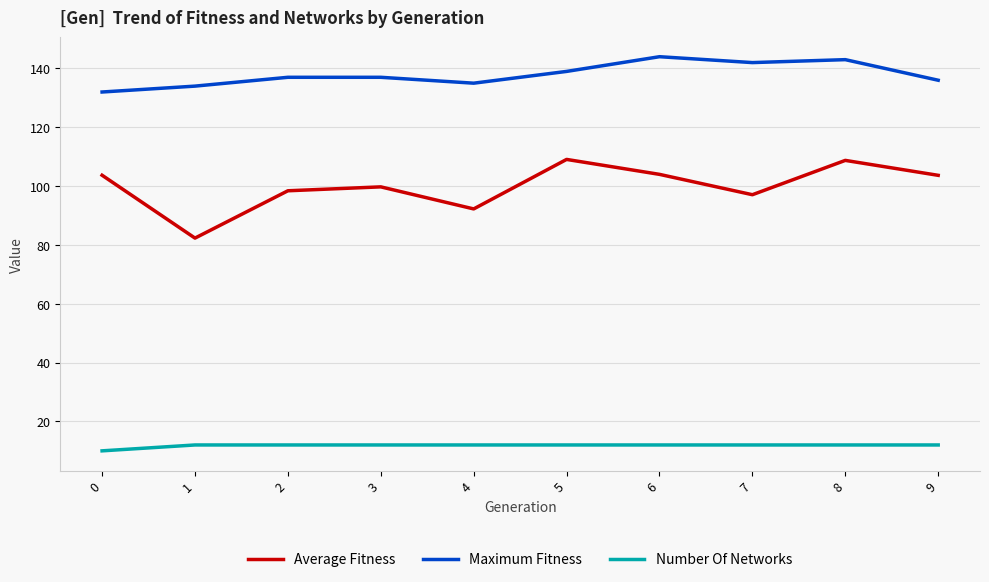

What is the average value of the Number Of Networks series?

11.8